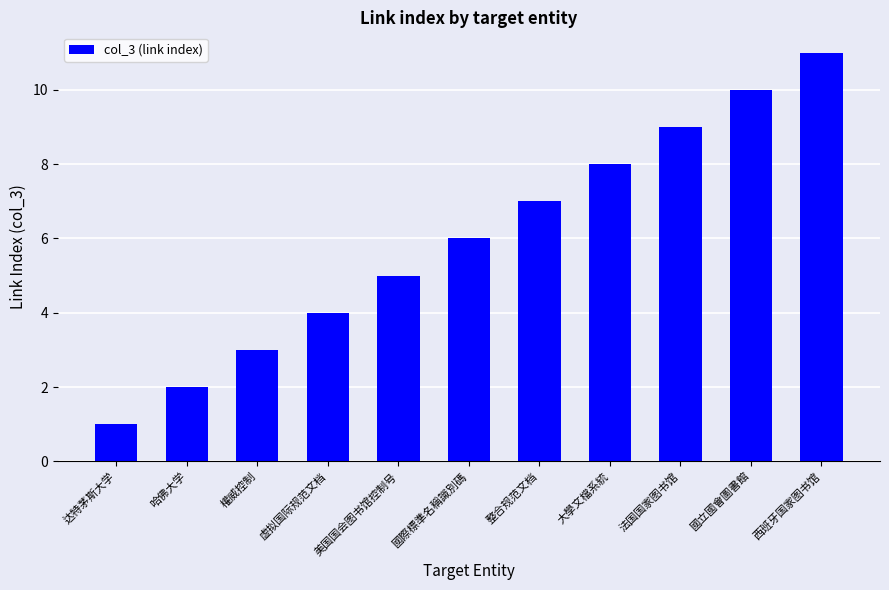

What is the value of the 11th bar from the left?

11